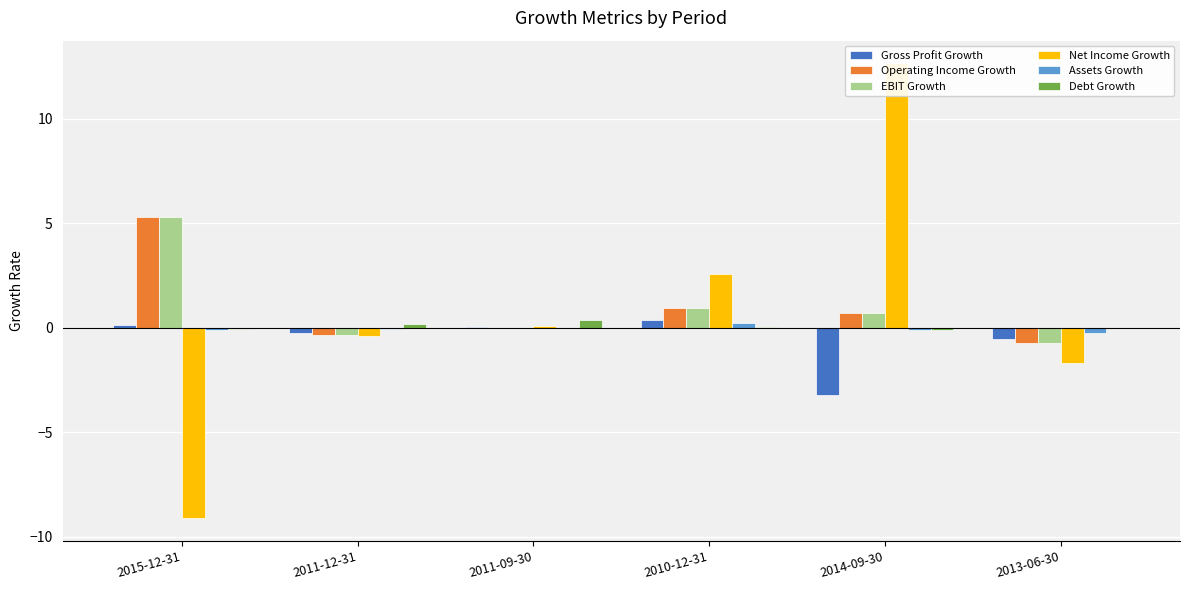

Reading right to left, transcribe all the data shown in this chart.

Gross Profit Growth: 2013-06-30=-0.5	2014-09-30=-3.2	2010-12-31=0.4	2011-09-30=0.0	2011-12-31=-0.2	2015-12-31=0.1
Operating Income Growth: 2013-06-30=-0.7	2014-09-30=0.7	2010-12-31=0.9	2011-09-30=-0.0	2011-12-31=-0.4	2015-12-31=5.3
EBIT Growth: 2013-06-30=-0.7	2014-09-30=0.7	2010-12-31=0.9	2011-09-30=-0.0	2011-12-31=-0.4	2015-12-31=5.3
Net Income Growth: 2013-06-30=-1.7	2014-09-30=12.6	2010-12-31=2.6	2011-09-30=0.1	2011-12-31=-0.4	2015-12-31=-9.1
Assets Growth: 2013-06-30=-0.3	2014-09-30=-0.1	2010-12-31=0.2	2011-09-30=0.0	2011-12-31=-0.0	2015-12-31=-0.1
Debt Growth: 2013-06-30=-0.0	2014-09-30=-0.1	2010-12-31=0.0	2011-09-30=0.4	2011-12-31=0.2	2015-12-31=-0.1